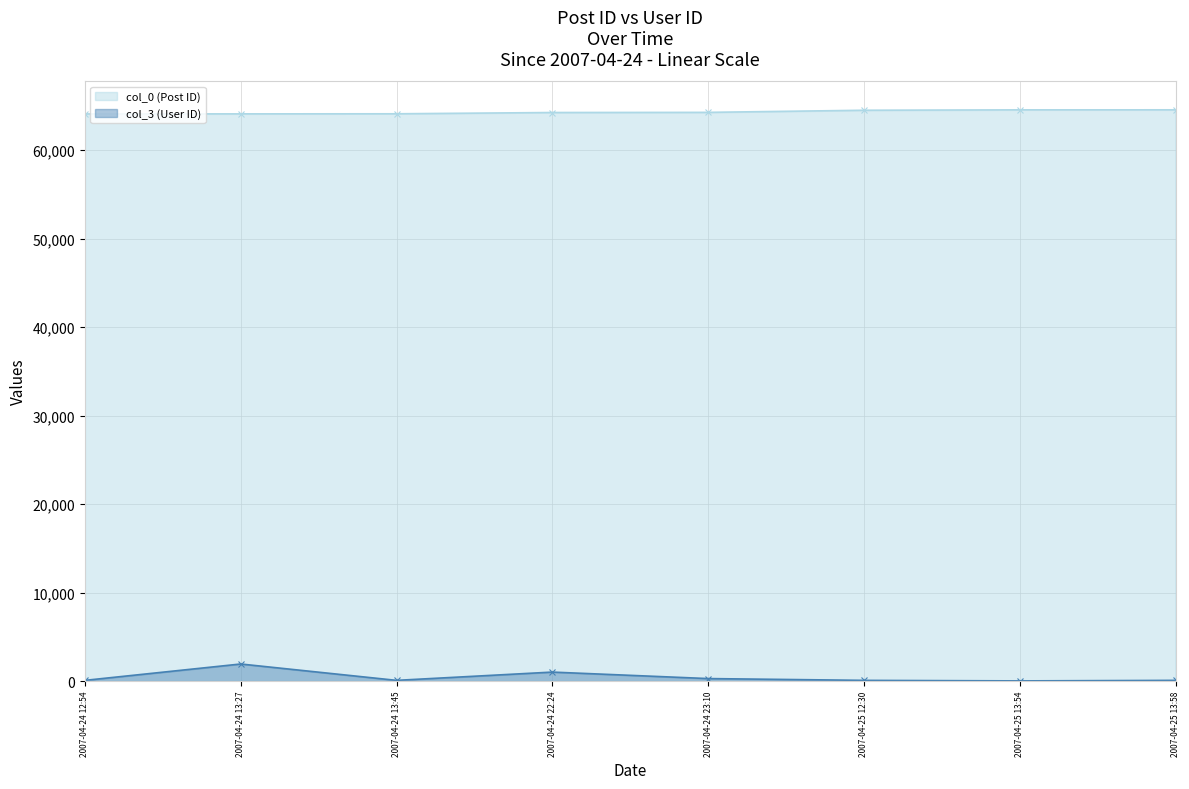

What is the maximum value shown in the chart?

64542